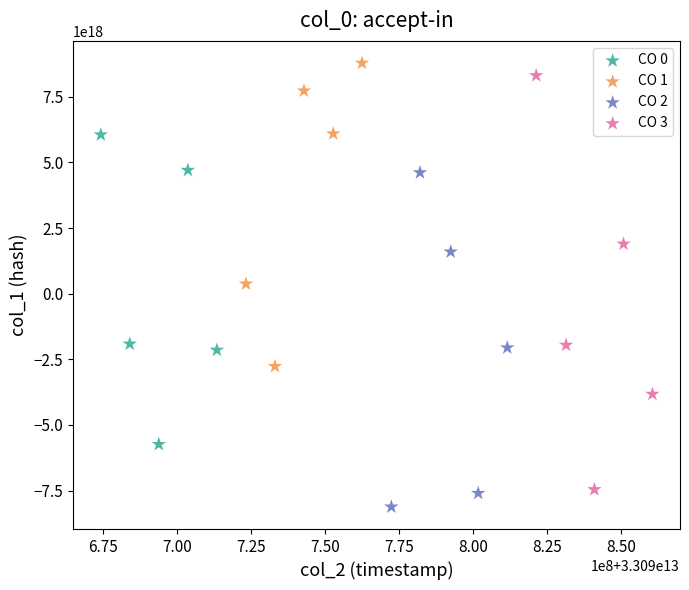

Which series has the widest spread of Y values?

CO 3